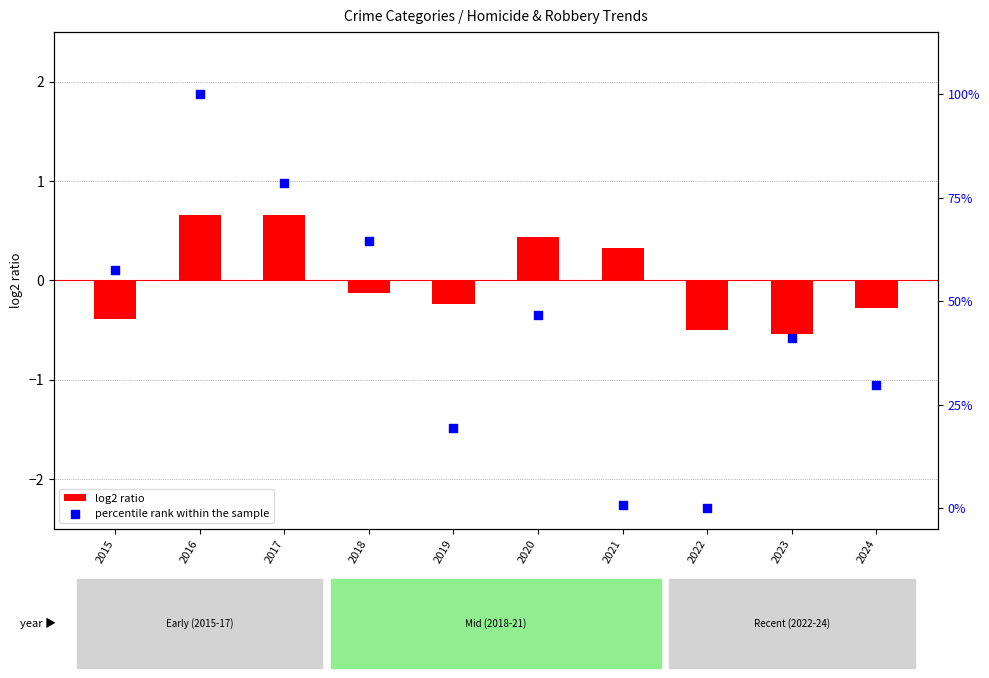

What is the total value across all series at 2017?

79.2